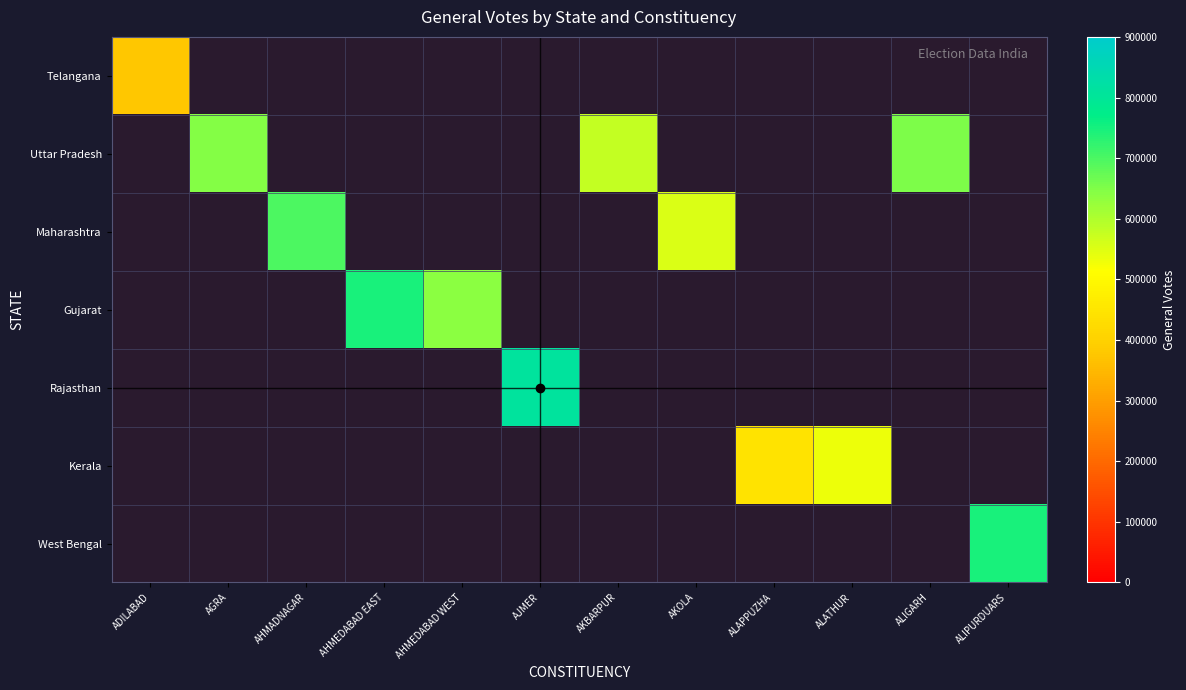

Which has a higher value, ALAPPUZHA or AHMADNAGAR?

AHMADNAGAR